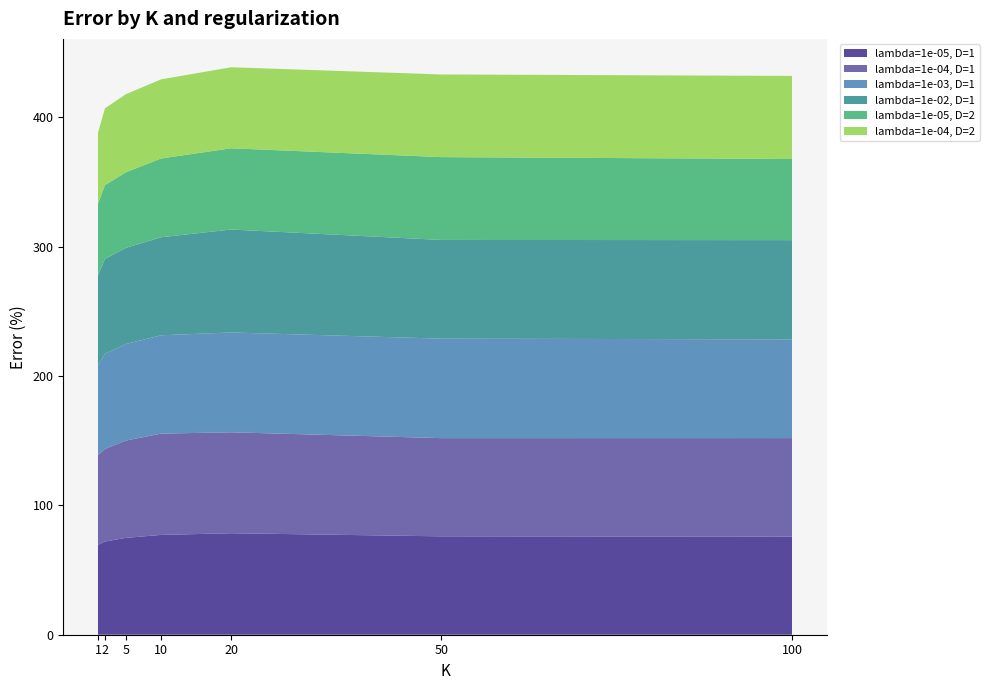

Reading left to right, transcribe all the data shown in this chart.

lambda=1e-05, D=1: 1=69.5	2=72.1	5=74.9	10=77.2	20=78.5	50=76.1	100=75.9
lambda=1e-04, D=1: 1=69.4	2=71.6	5=75.2	10=78.3	20=78.1	50=75.9	100=76.2
lambda=1e-03, D=1: 1=69.4	2=73.7	5=74.7	10=76.0	20=77.2	50=76.9	100=76.3
lambda=1e-02, D=1: 1=69.3	2=73.3	5=74.3	10=75.8	20=79.6	50=76.3	100=76.7
lambda=1e-05, D=2: 1=55.5	2=57.0	5=58.5	10=60.9	20=62.8	50=64.0	100=62.8
lambda=1e-04, D=2: 1=55.0	2=59.4	5=60.4	10=61.2	20=62.6	50=63.9	100=64.2